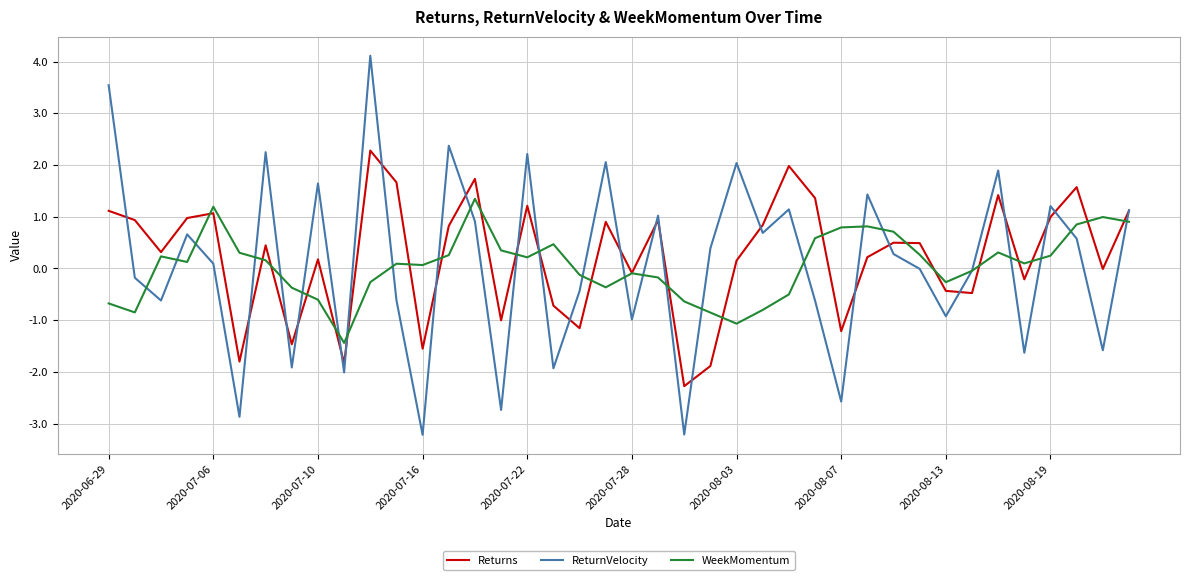

What is the greatest value displayed?

4.1